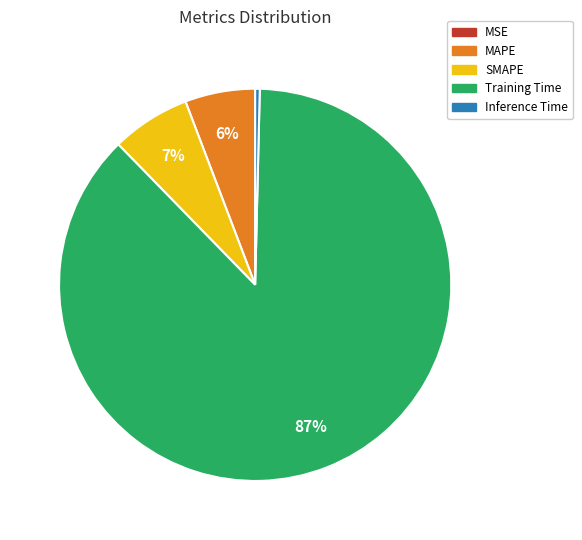

Which category has the biggest portion of the pie?

Training Time